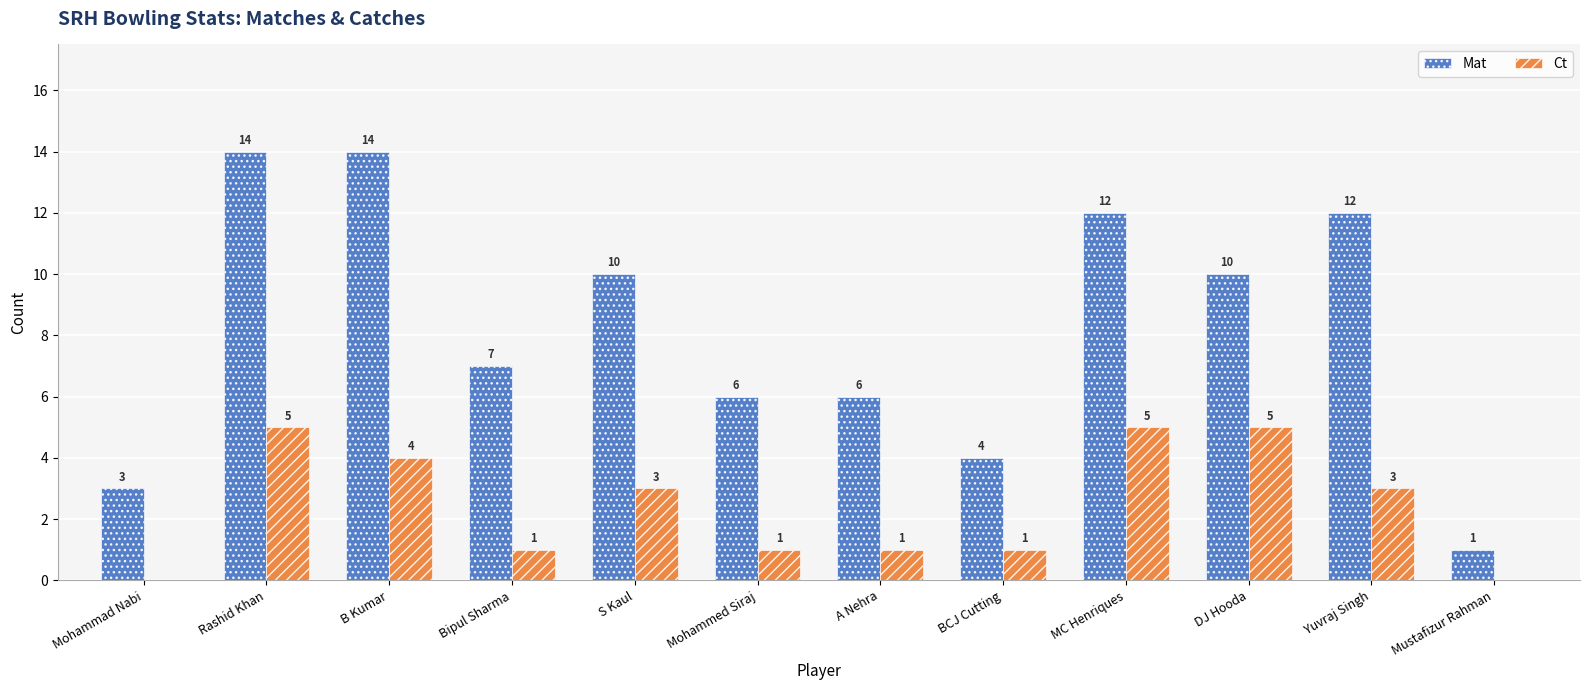

Where is Mat nearest to the value 7?

Bipul Sharma